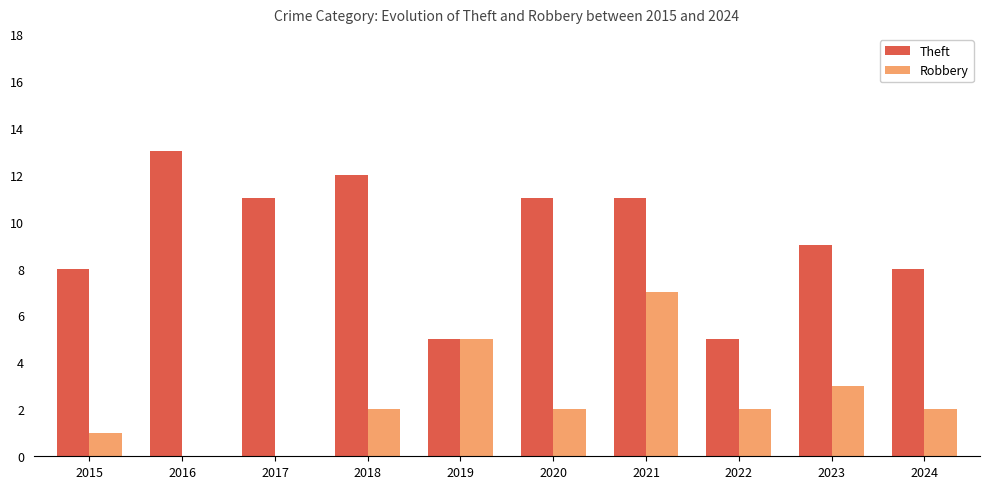

Is it true that Theft equals 5 at 2021?

False